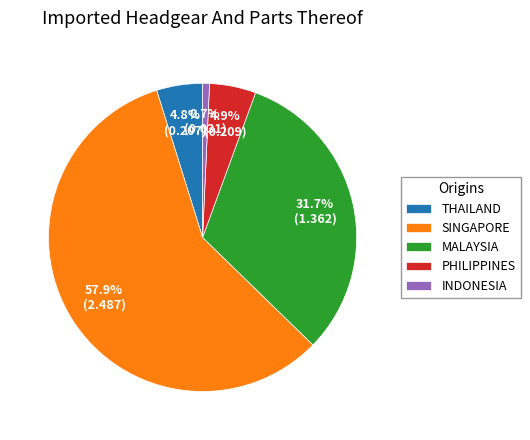

How many segments does this pie chart have?

5